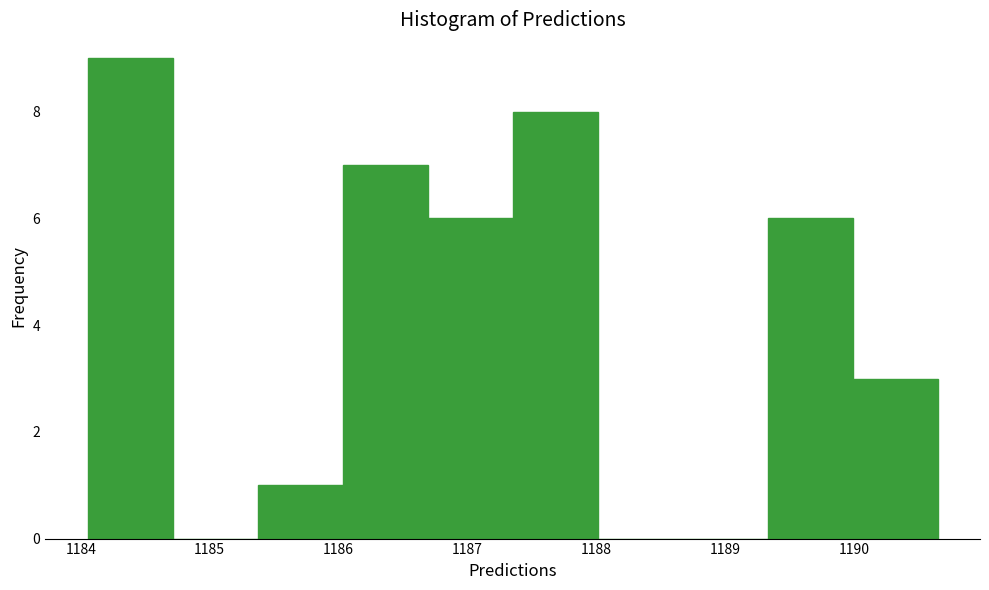

What is the height of the bar covering 1187.4 to 1188.0 on the x-axis? Neither the bar edges nor the heights are printed on the chart, so give them approximately, as read against the axes.

8